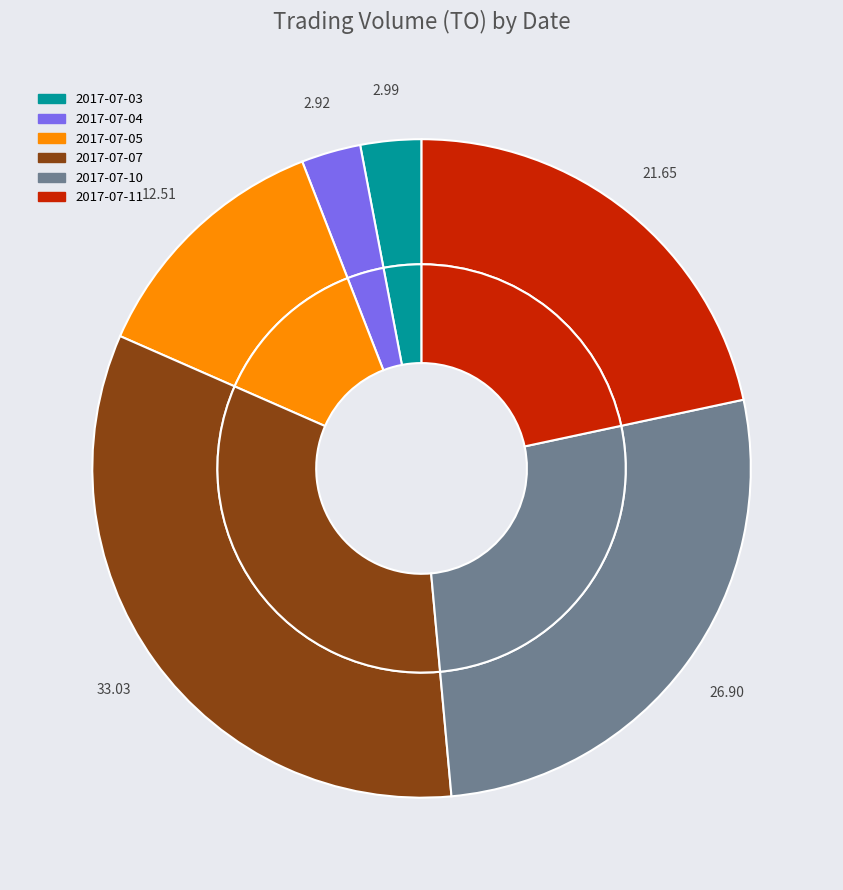

To the nearest percent, what is the difference between the largest and smallest slice percentages?

30%